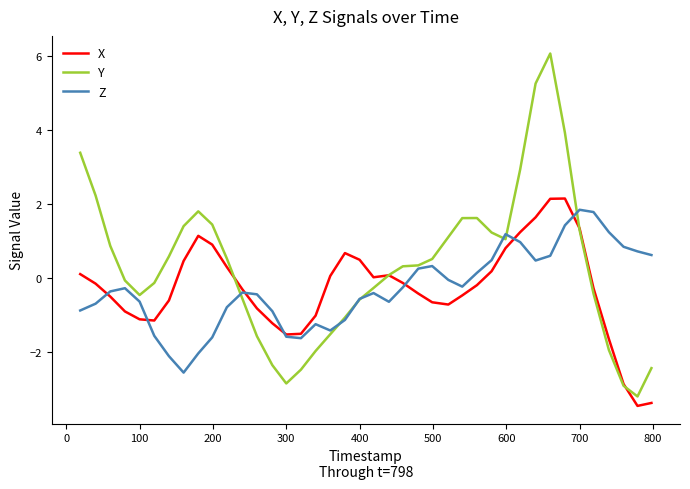

Which series has the widest spread of values?

Y